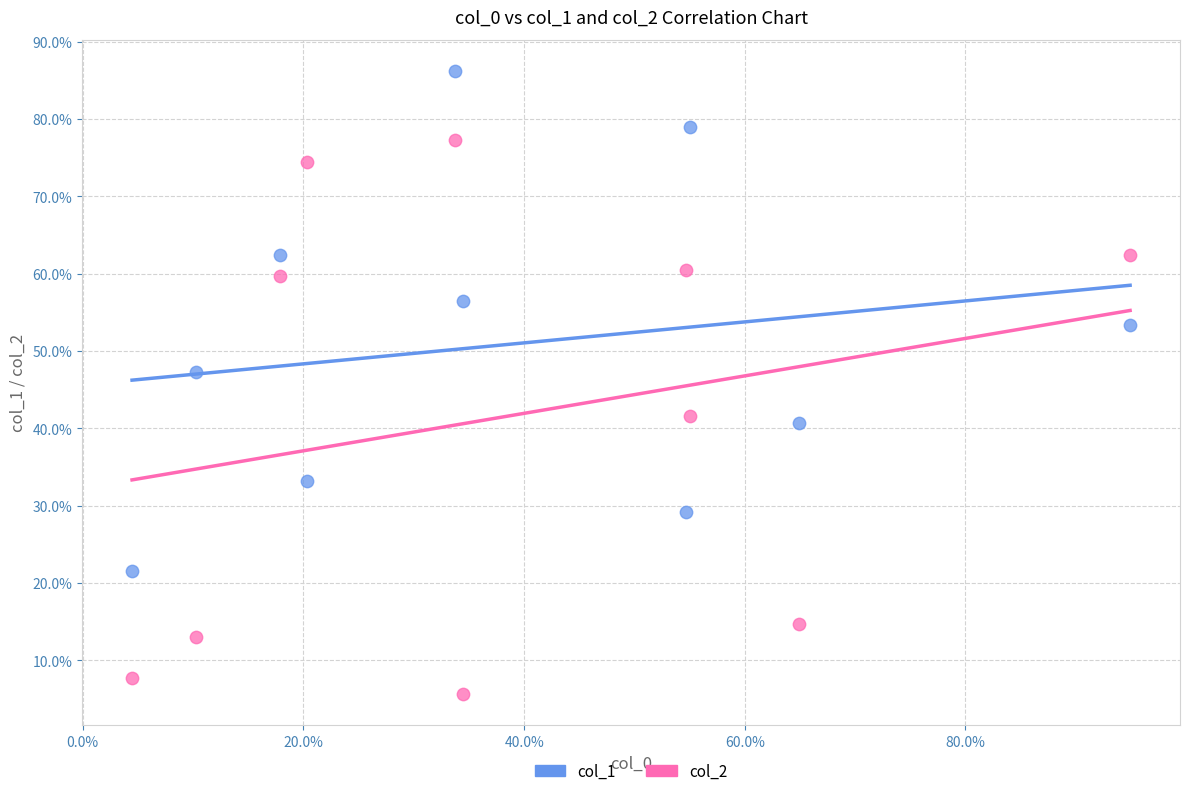

Which series contains the highest Y value?

col_1